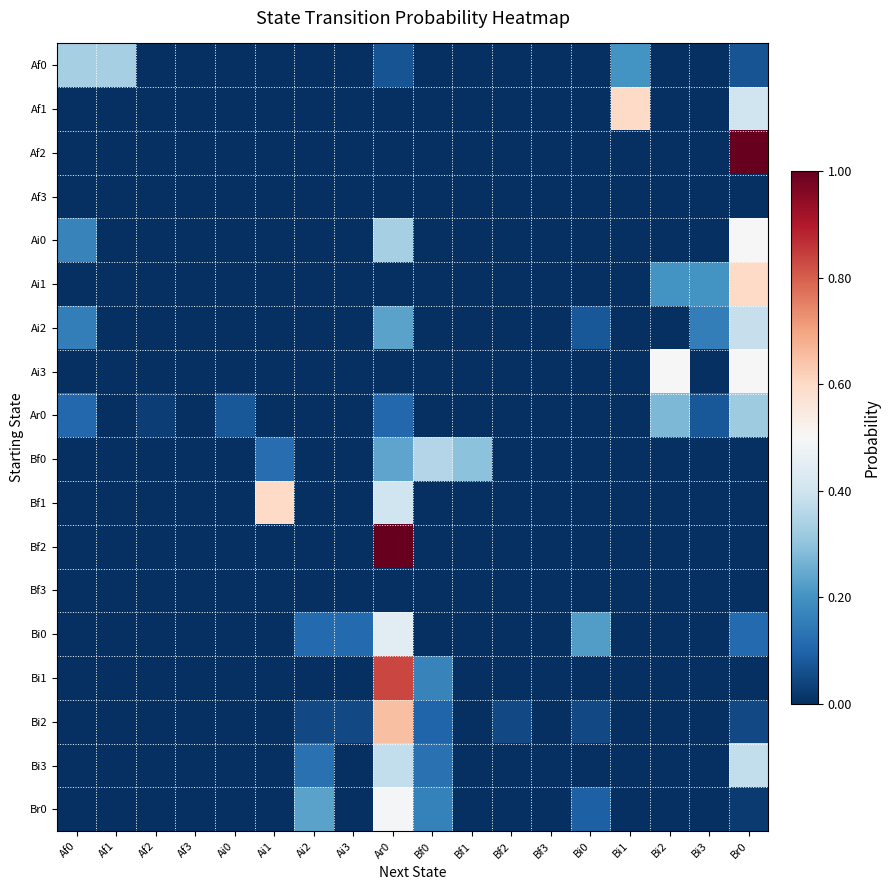

How many data points does each series have?

18